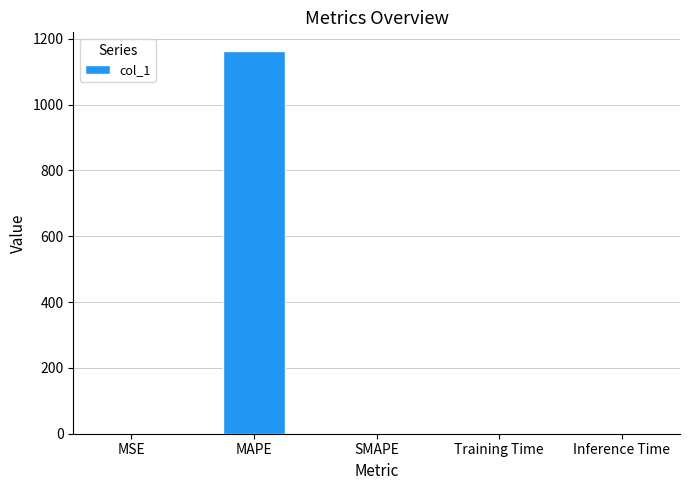

What is the change in value from MSE to Inference Time?

-0.4